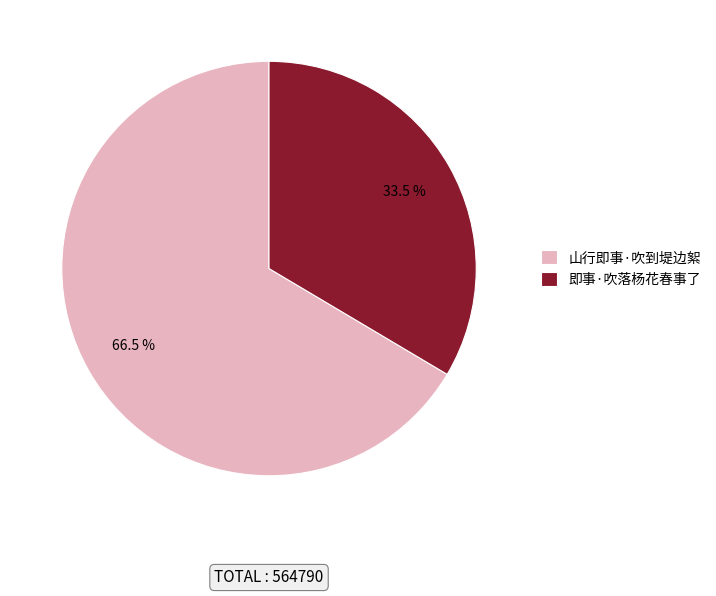

Which has a higher value, 山行即事·吹到堤边絮 or 即事·吹落杨花春事了?

山行即事·吹到堤边絮